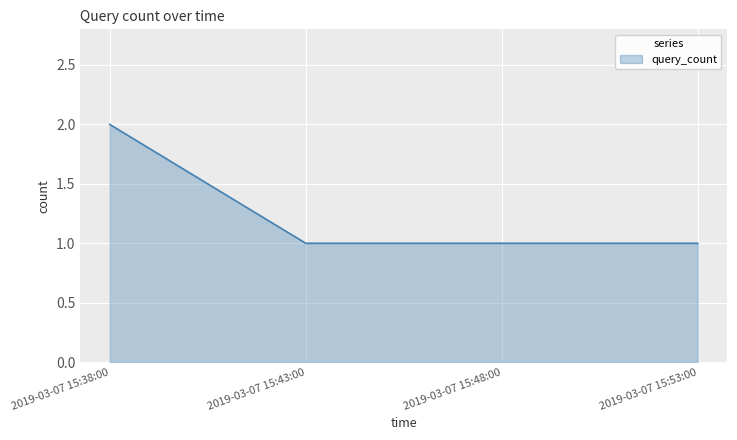

The chart shows a value of 0 at 2019-03-07 15:53:00. True or false?

False